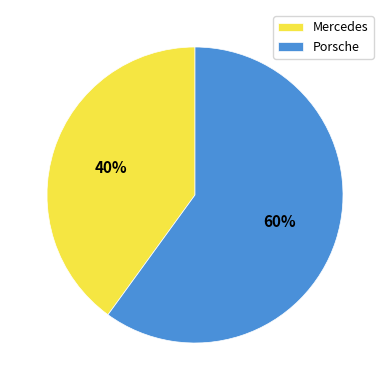

Is the sum of Mercedes and Porsche greater than half?

Yes